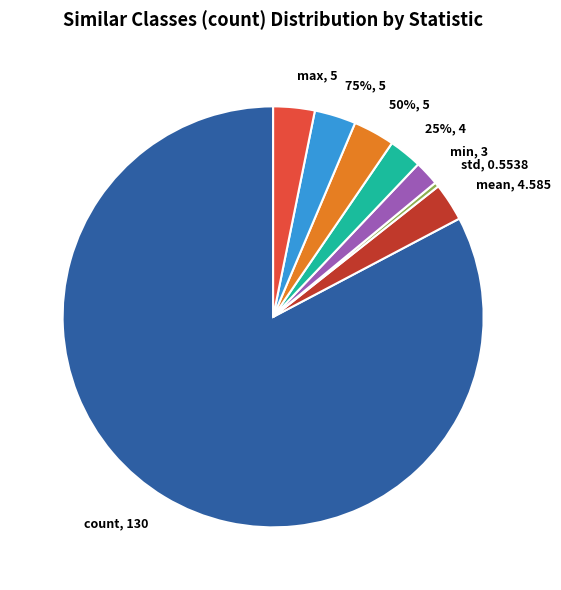

How many slices are in this pie chart?

8